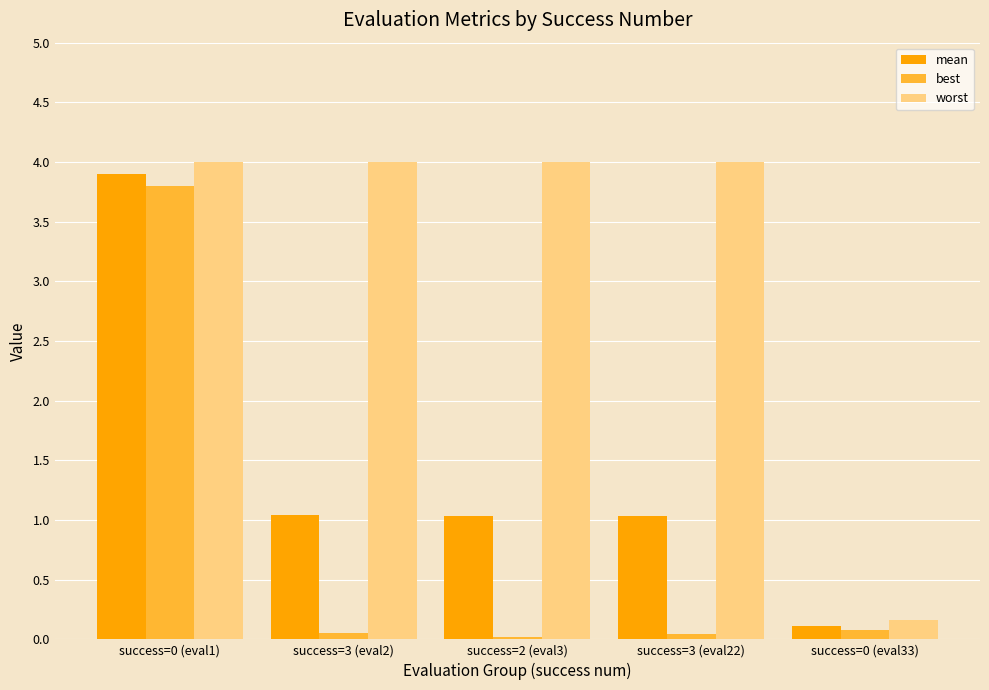

How many data points in worst are less than 3?

1